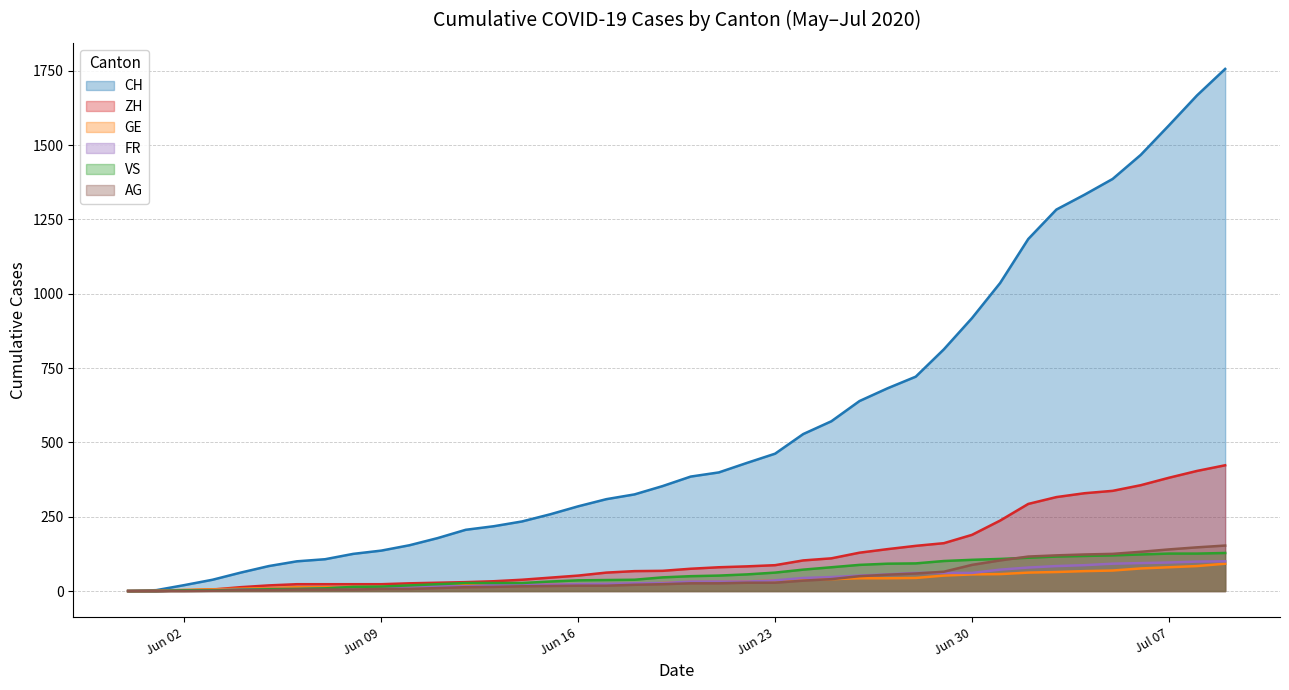

Reading left to right, transcribe all the data shown in this chart.

CH: 0	3	20	38	62	84	100	107	125	136	154	178	206	218	234	258	285	309	325	353	385	399	431	462	528	571	639	682	721	813	918	1036	1184	1283	1333	1386	1467	1566	1667	1756
ZH: 0	0	2	5	13	19	23	23	23	23	26	28	30	33	38	45	52	62	67	68	75	80	83	87	103	110	129	141	152	161	189	237	293	316	329	337	356	381	404	423
VS: 0	0	2	2	4	6	7	9	14	15	19	23	27	27	27	32	36	37	38	46	50	52	56	62	72	80	88	92	93	101	105	108	112	116	118	120	123	126	126	128
GE: 0	1	4	6	8	10	13	13	14	14	16	16	20	20	20	22	22	23	23	27	31	31	32	36	38	40	43	43	44	52	56	57	62	64	67	69	76	80	84	92
FR: 0	0	2	3	5	7	7	9	13	13	15	16	16	20	22	22	23	24	26	27	32	32	32	36	44	47	52	56	61	61	61	72	79	84	87	92	94	96	99	100
AG: 0	0	0	1	3	3	5	5	5	7	7	10	13	14	16	17	18	18	21	23	26	26	28	28	35	40	50	55	59	65	88	103	116	120	123	125	132	140	147	153